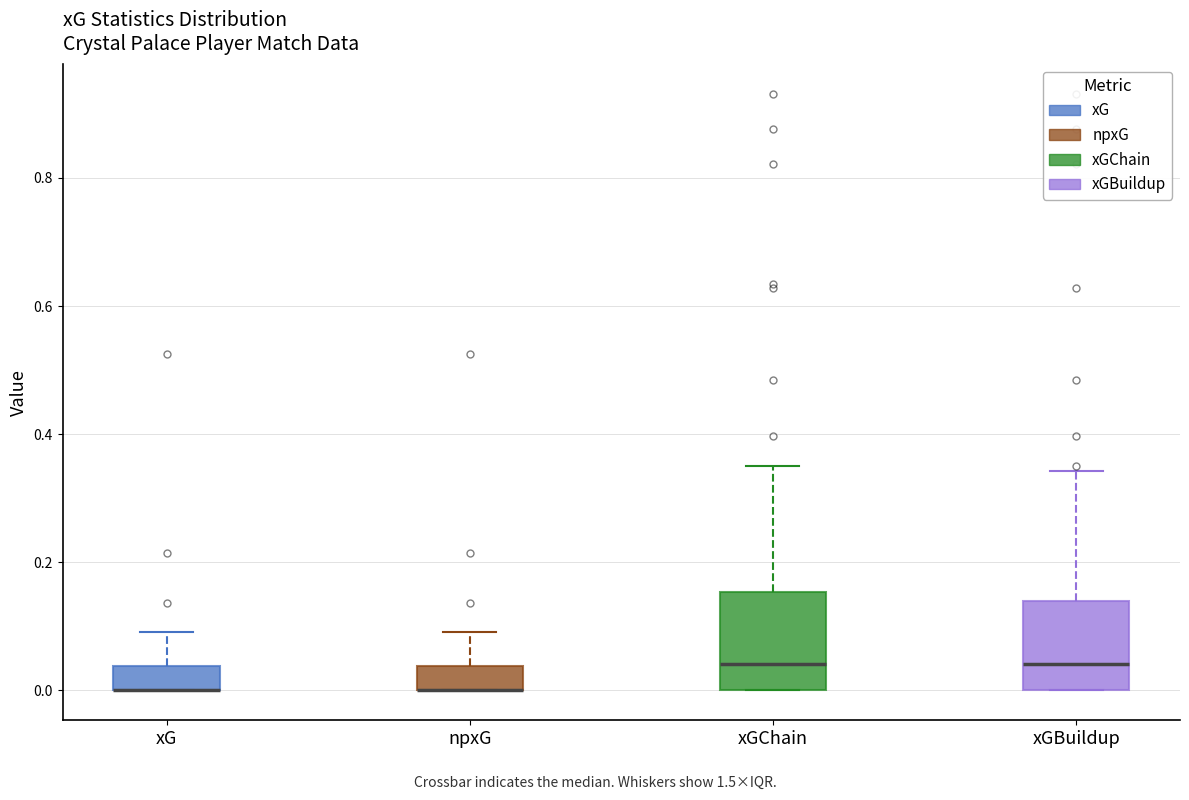

Reading left to right, transcribe this box plot: for each box, give where its median line is, the range the box spans, and where its two whiskers end, as read against the y-axis. The values are not printed on the chart, so give them approximately, as read against the axis.

xG: median 0.00 (drawn on the box's lower edge), box 0.00 to 0.04, whiskers 0.00 to 0.10
npxG: median 0.00 (drawn on the box's lower edge), box 0.00 to 0.04, whiskers 0.00 to 0.10
xGChain: median 0.04, box 0.00 to 0.16, whiskers 0.00 to 0.36
xGBuildup: median 0.04, box 0.00 to 0.14, whiskers 0.00 to 0.34